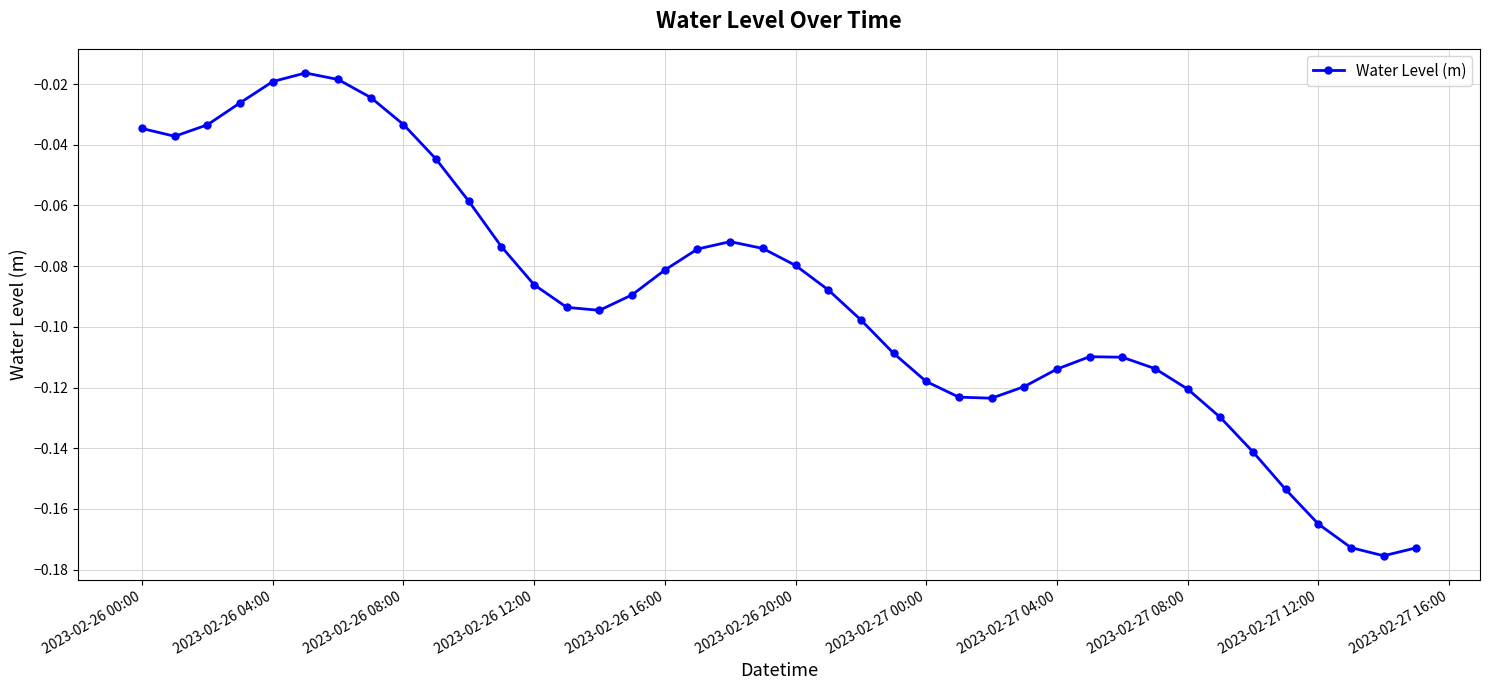

True or false: there are more than 2 points higher than both neighbors.

True